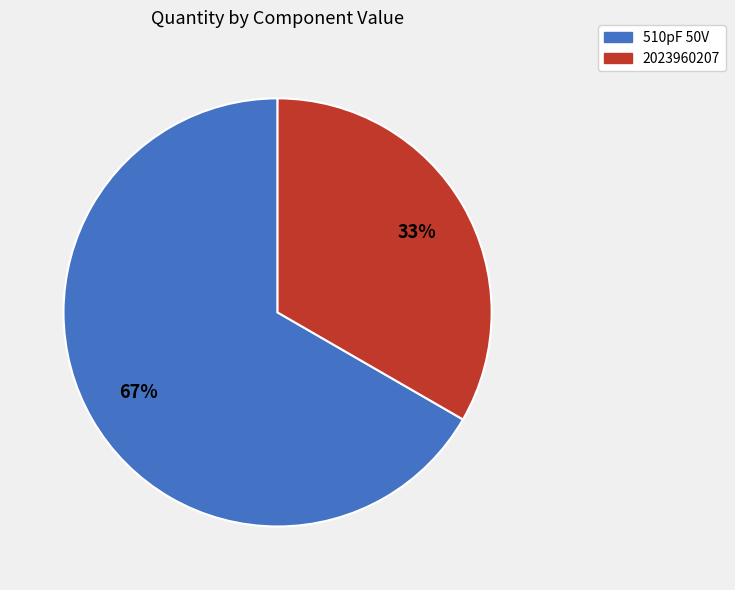

The 2023960207 slice represents 33% of the pie. True or false?

True